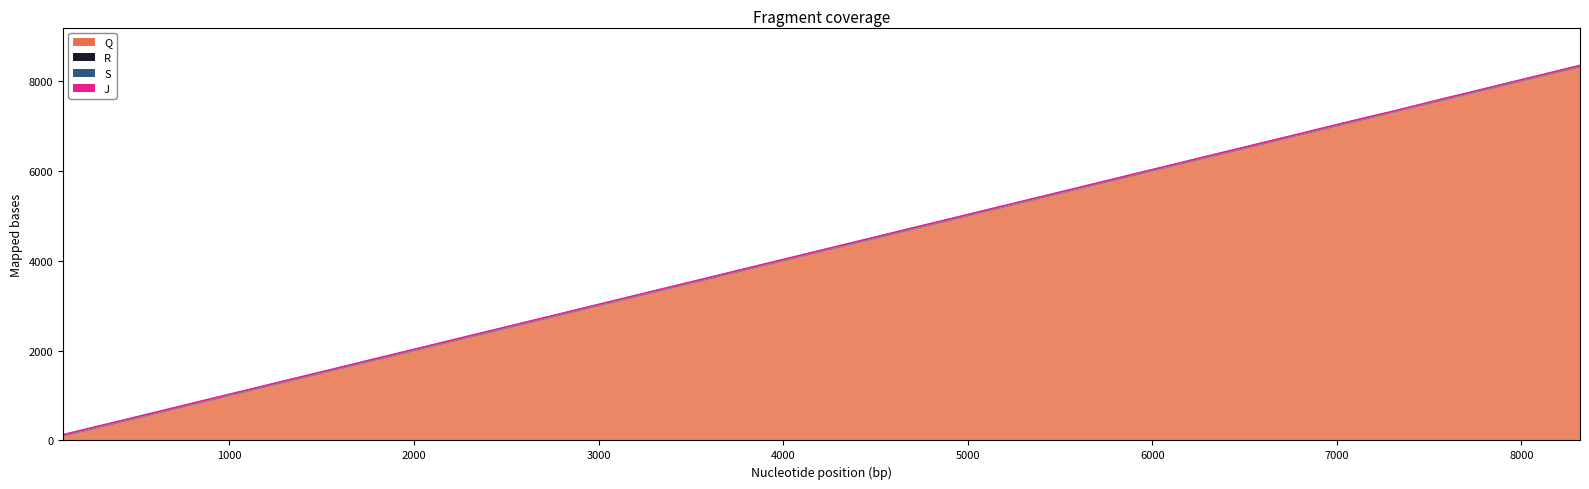

True or false: R and Q intersect in this chart.

False